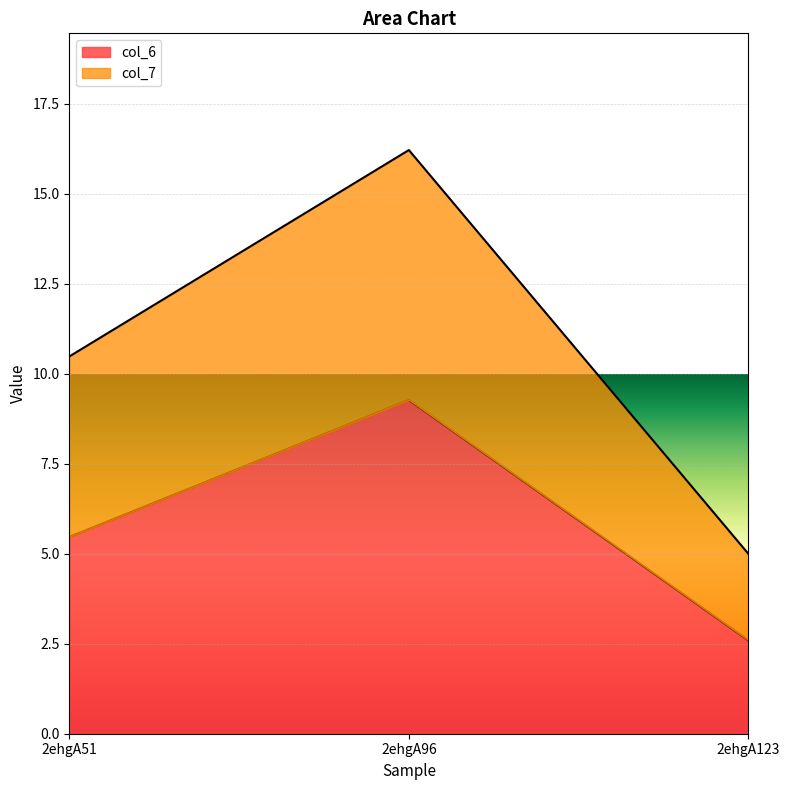

List the labels in order of col_7 value, largest first.

2ehgA96, 2ehgA51, 2ehgA123